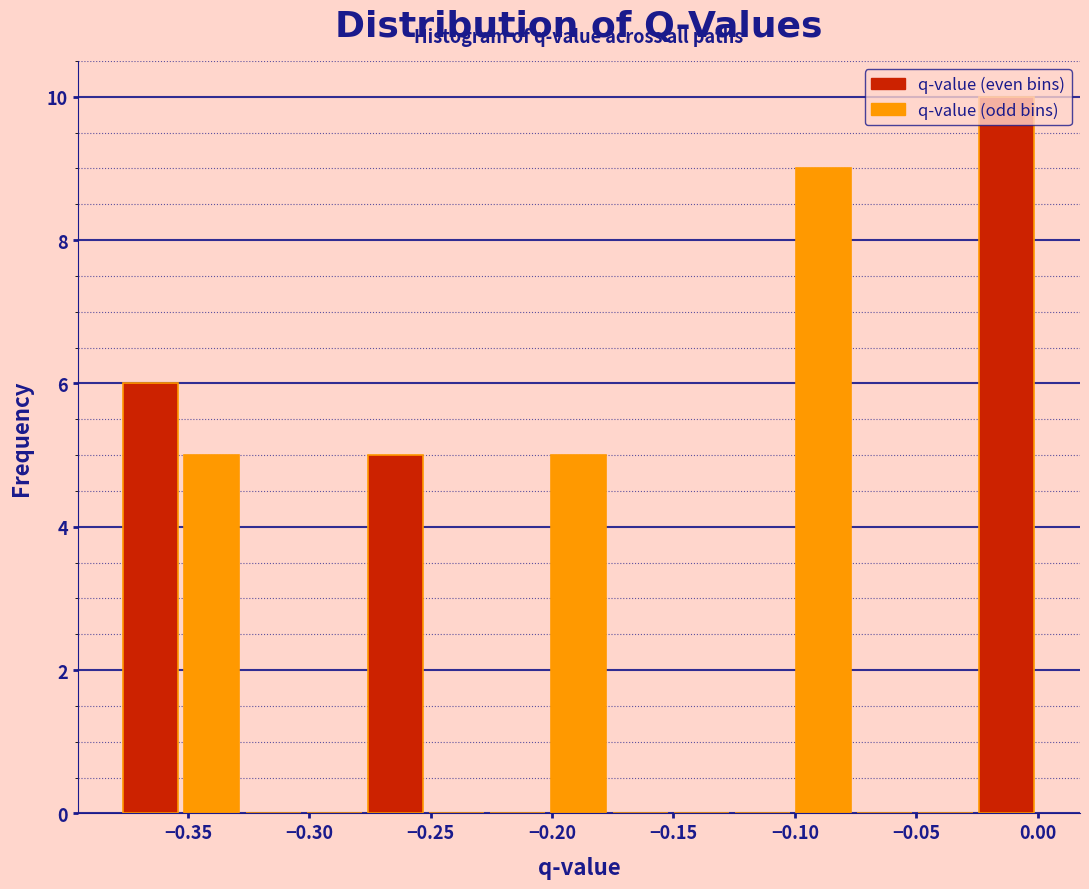

Reading left to right, list every bar in this chart as the range it spans on the x-axis followed by its height. Neither the bar edges nor the heights are printed on the chart, so give them approximately, as read against the axes.

-0.380 to -0.355: 6
-0.355 to -0.330: 5
-0.330 to -0.300: 0
-0.300 to -0.275: 0
-0.275 to -0.250: 5
-0.250 to -0.225: 0
-0.225 to -0.200: 0
-0.200 to -0.175: 5
-0.175 to -0.150: 0
-0.150 to -0.125: 0
-0.125 to -0.100: 0
-0.100 to -0.075: 9
-0.075 to -0.050: 0
-0.050 to -0.025: 0
-0.025 to 0.000: 10